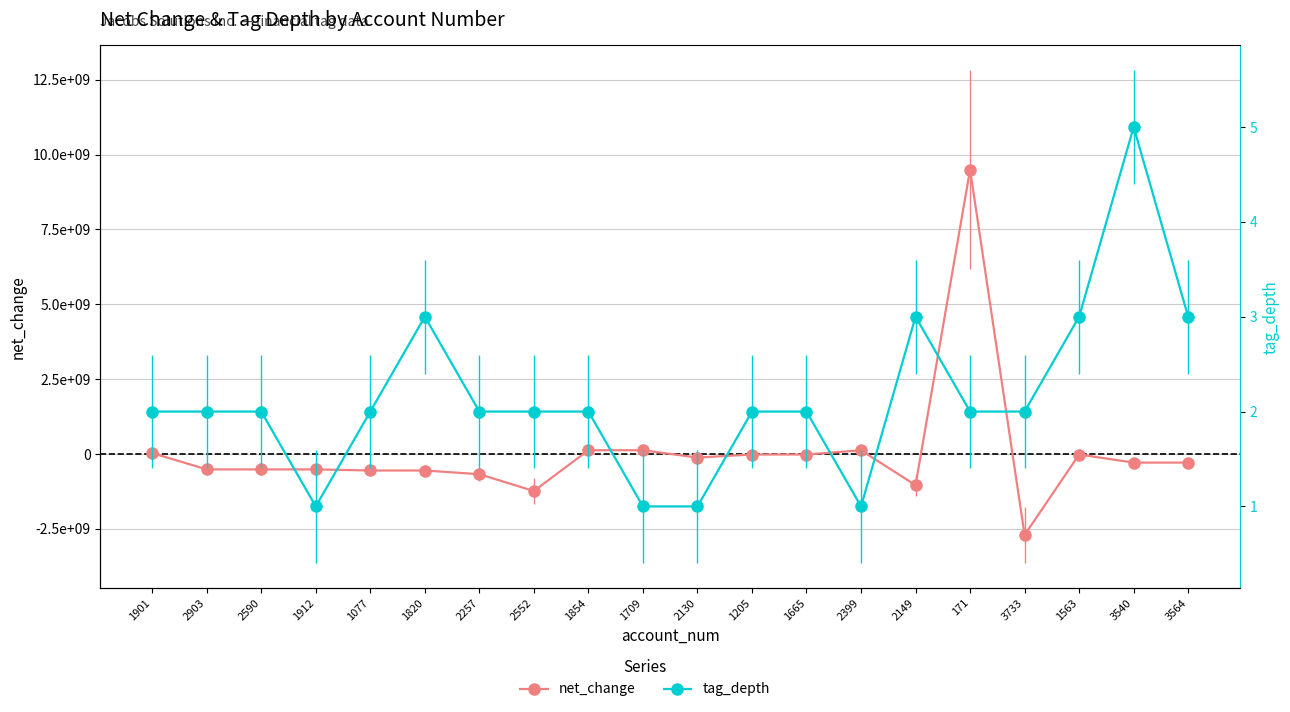

At which category is the sum across all series the highest?

171